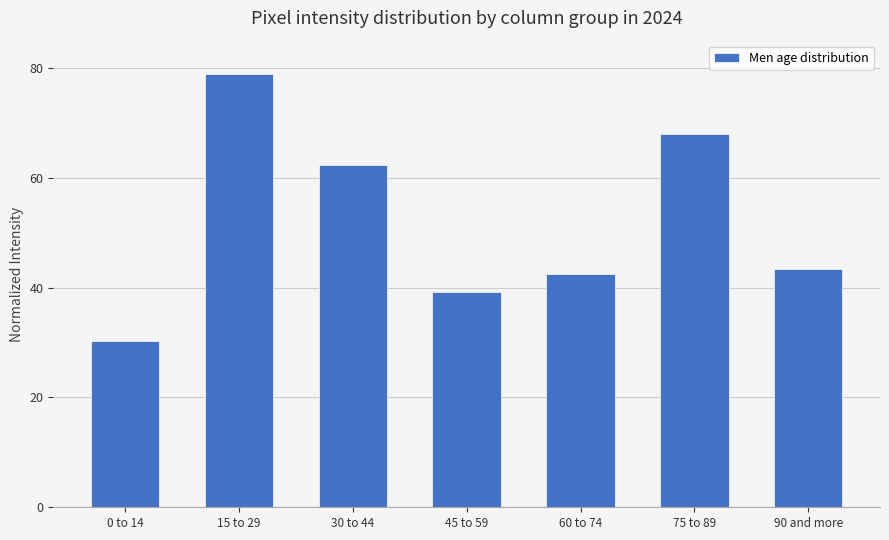

Rank the categories by value from highest to lowest.

15 to 29, 75 to 89, 30 to 44, 90 and more, 60 to 74, 45 to 59, 0 to 14